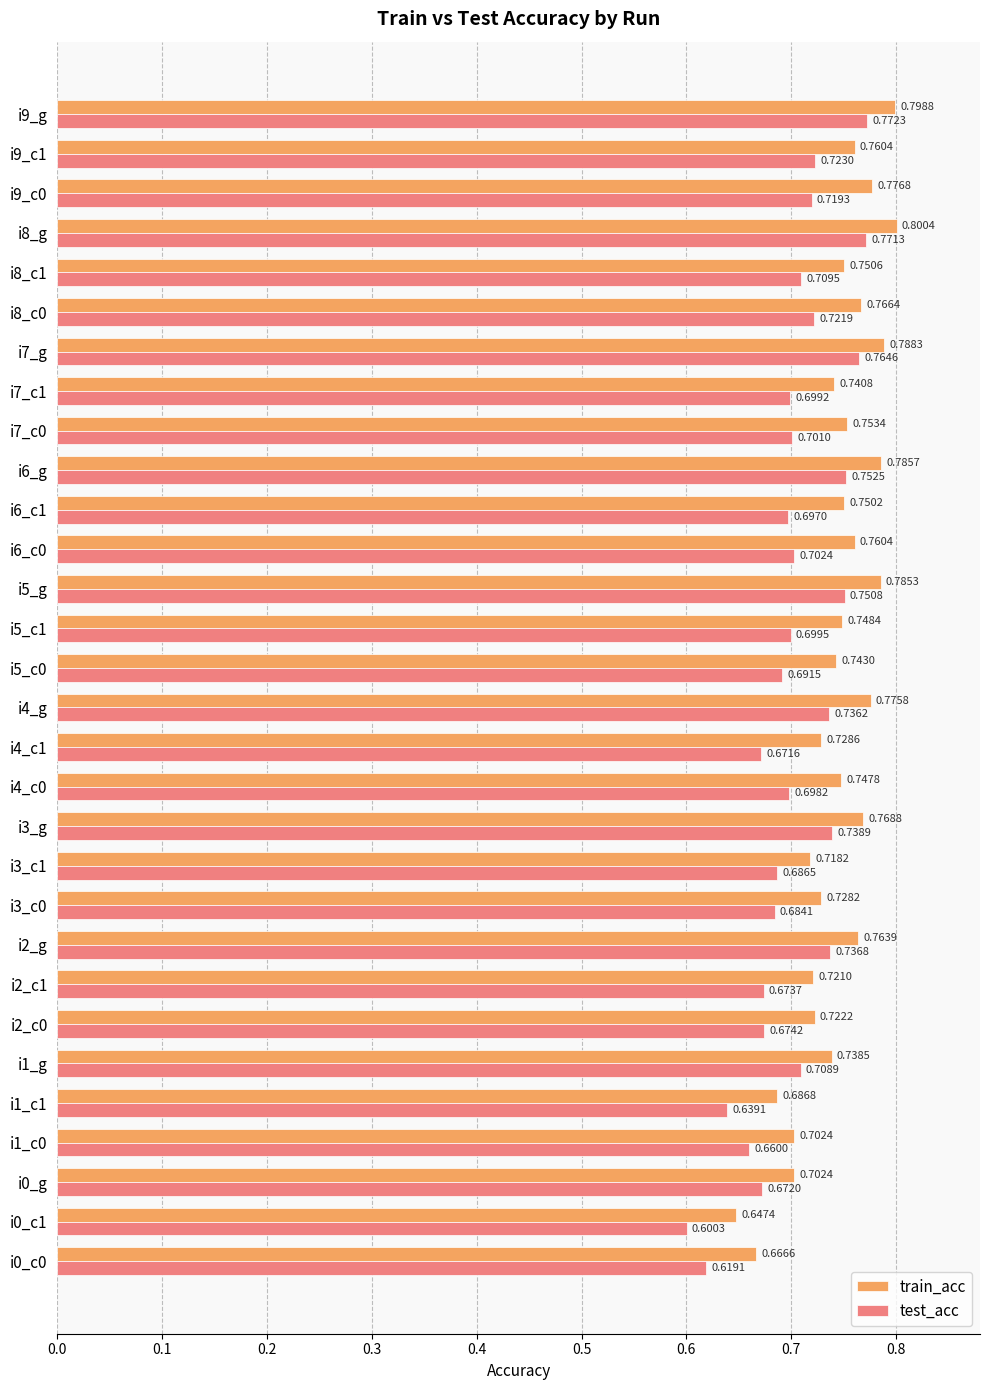

Rank the series by their average value, from highest to lowest.

train_acc, test_acc